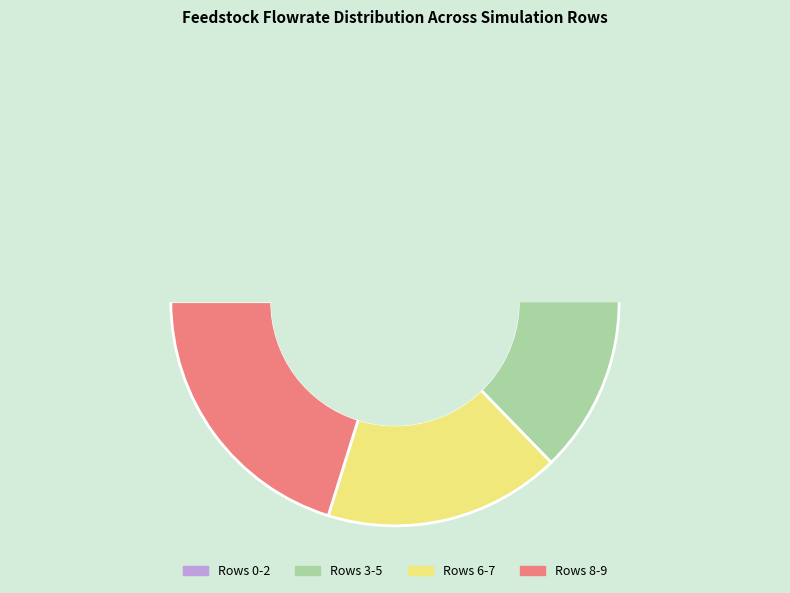

Does Row 3 account for over 50% of the chart?

No